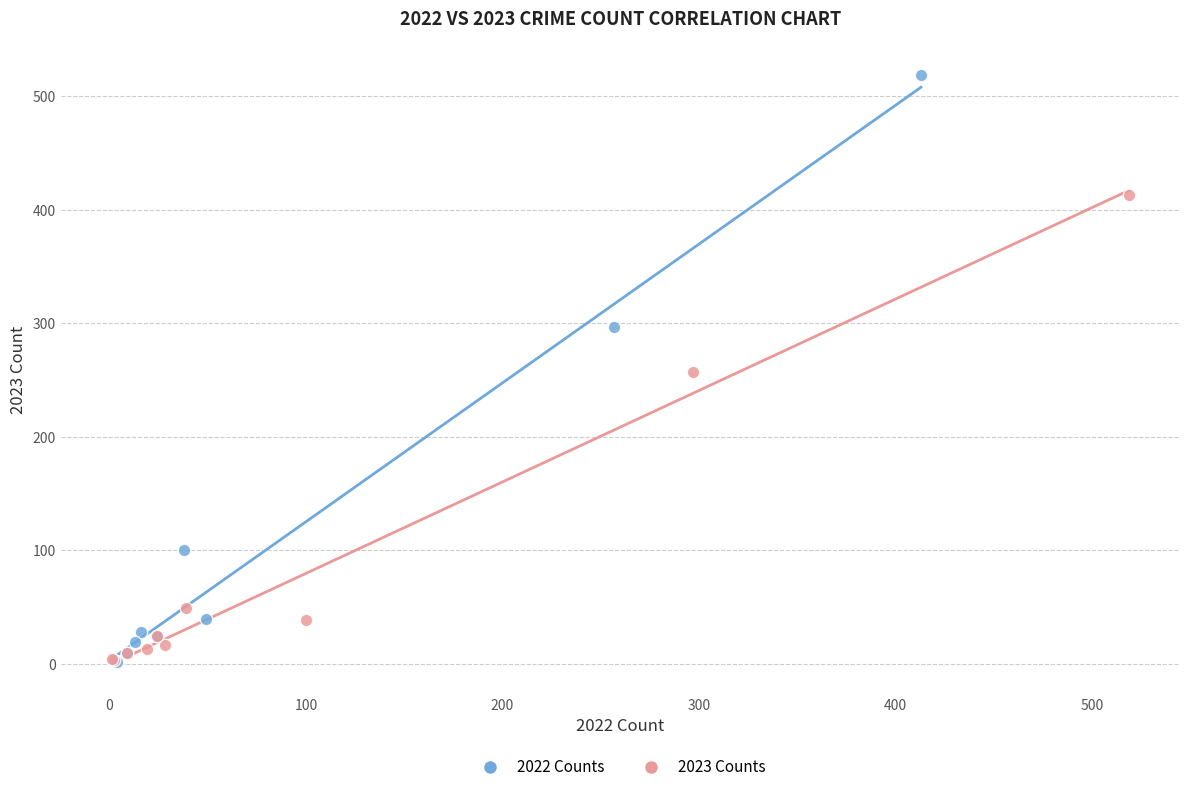

Which series has the largest Y range (max minus min)?

2022 Counts